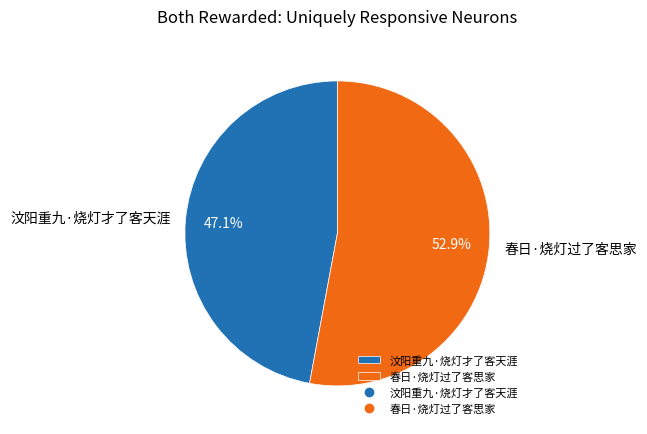

True or false: 汶阳重九·烧灯才了客天涯 accounts for 47% of the total.

True